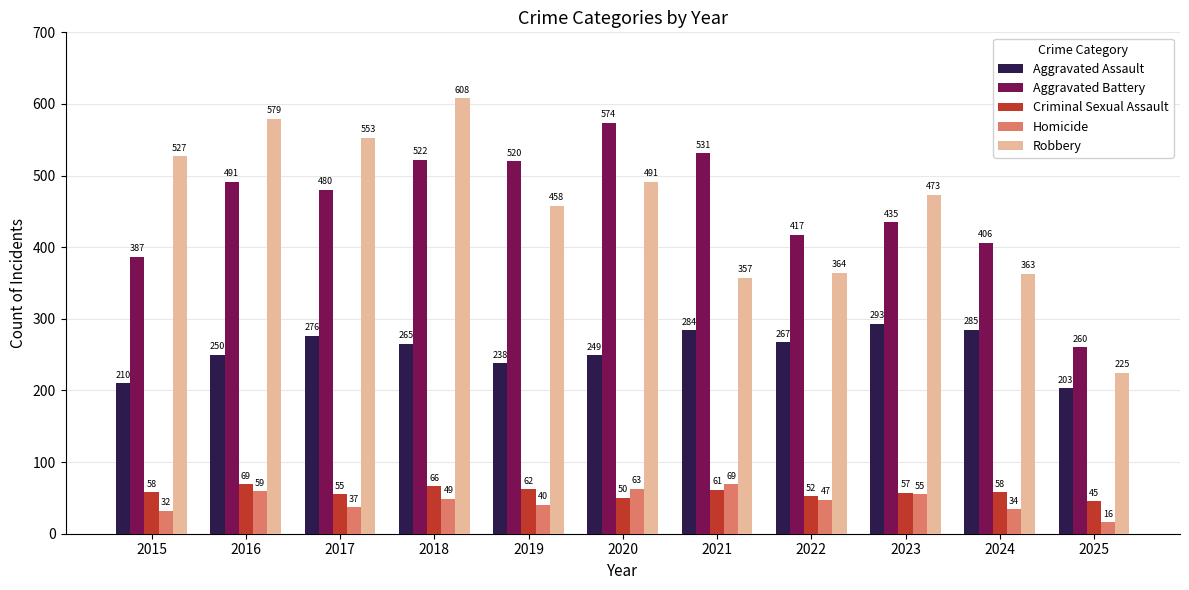

Rank the series at 2016 from lowest to highest value.

Homicide, Criminal Sexual Assault, Aggravated Assault, Aggravated Battery, Robbery